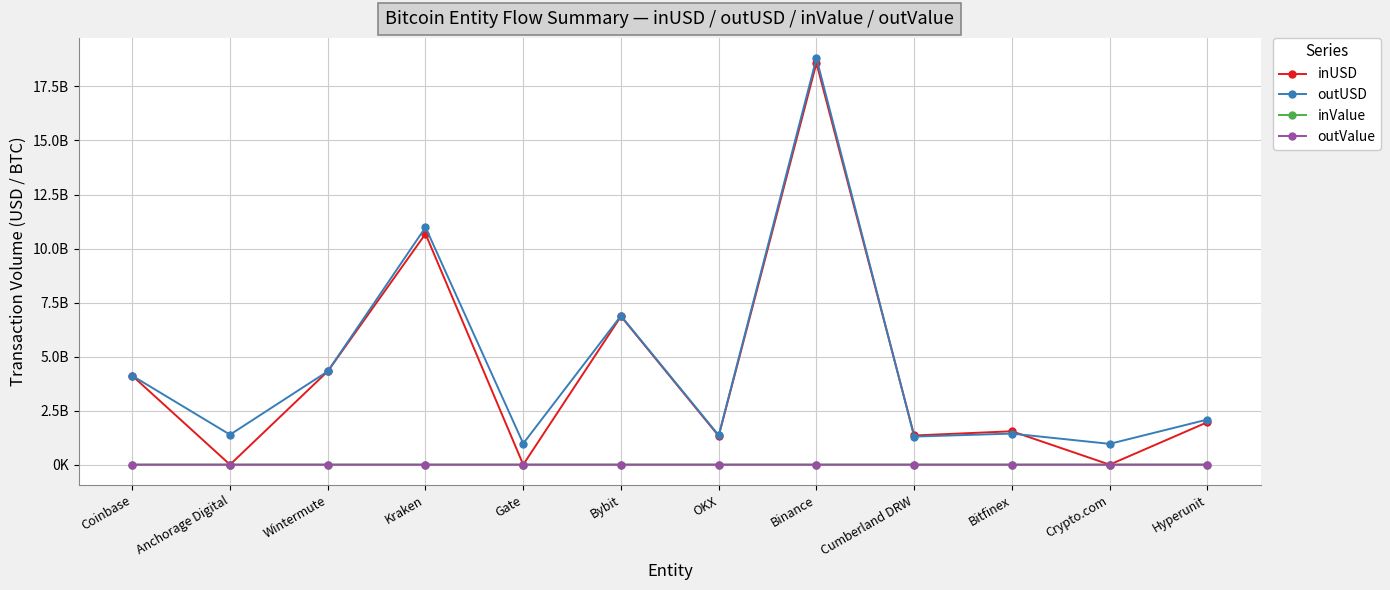

Reading left to right, transcribe all the data shown in this chart.

inUSD: 4113312052.7	0.0	4319998100.0	10679490278.5	0.0	6864138136.6	1325412399.2	18580186211.2	1349356838.0	1544271249.5	0.0	1963838912.2
outUSD: 4112706315.0	1386955616.0	4318521940.1	10981964597.4	977967304.7	6886792465.8	1356617861.5	18806988592.0	1298874917.4	1435739284.8	961949858.4	2086769481.3
inValue: 36336.8	0.0	38506.3	94771.1	0.0	60908.7	11767.6	165382.5	11954.3	13914.4	0.0	17768.4
outValue: 36315.3	11985.2	38487.5	97595.7	8692.6	61116.7	12063.2	166829.1	11498.4	12887.5	8773.2	18857.7